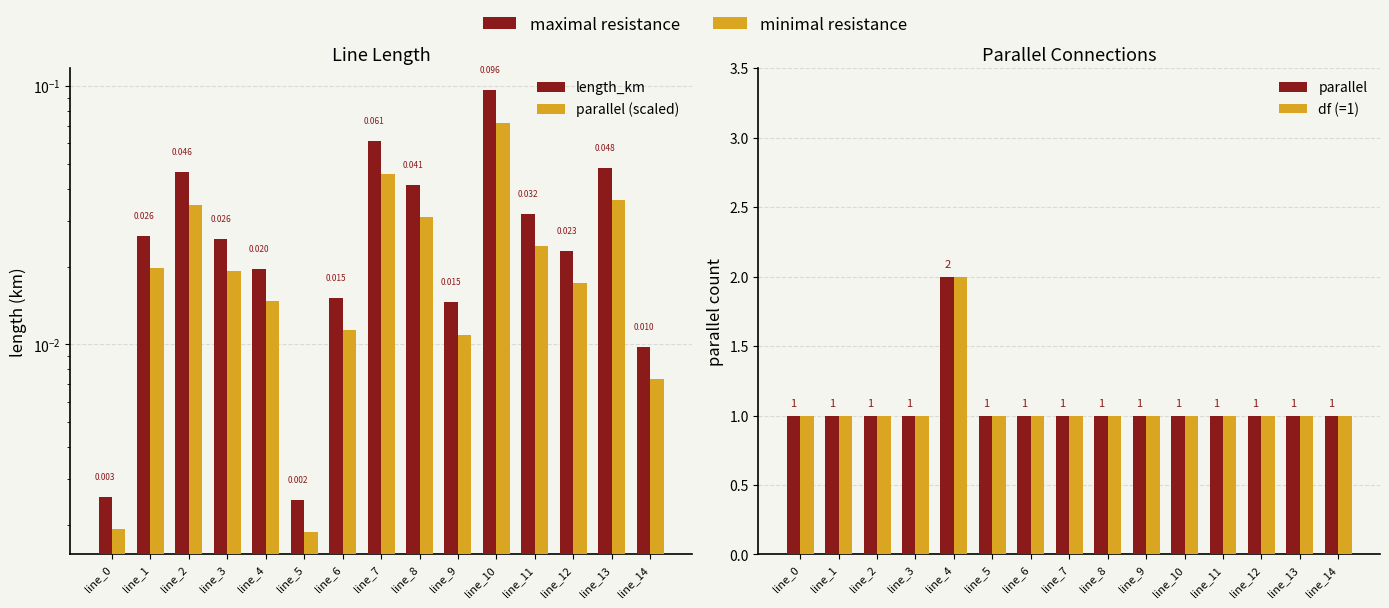

Reading left to right, list all the values displayed in this chart.

length_km: 0.0	0.0	0.0	0.0	0.0	0.0	0.0	0.1	0.0	0.0	0.1	0.0	0.0	0.0	0.0
parallel (scaled): 0.0	0.0	0.0	0.0	0.0	0.0	0.0	0.0	0.0	0.0	0.1	0.0	0.0	0.0	0.0
parallel: 1.0	1.0	1.0	1.0	2.0	1.0	1.0	1.0	1.0	1.0	1.0	1.0	1.0	1.0	1.0
df (=1): 1.0	1.0	1.0	1.0	2.0	1.0	1.0	1.0	1.0	1.0	1.0	1.0	1.0	1.0	1.0